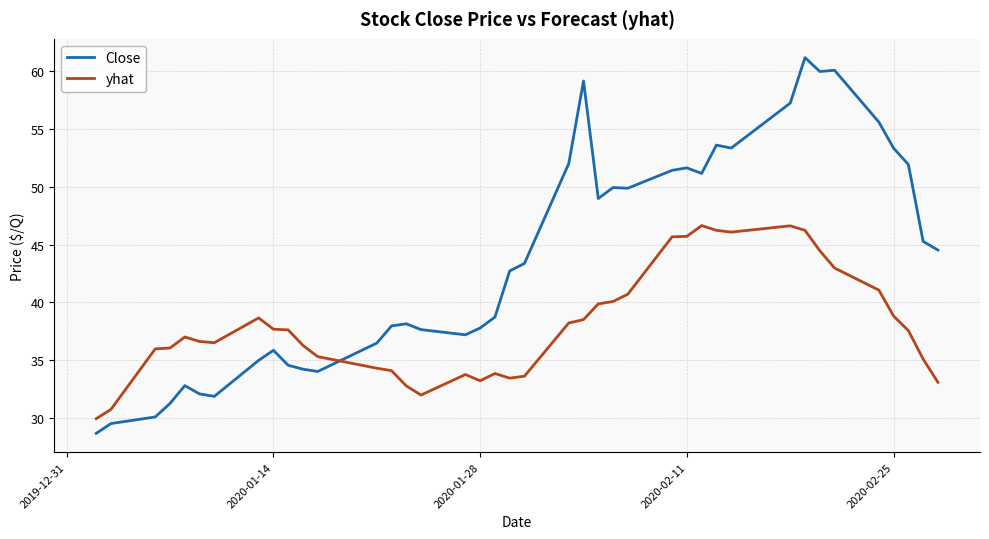

Which series has the largest range (max minus min)?

Close